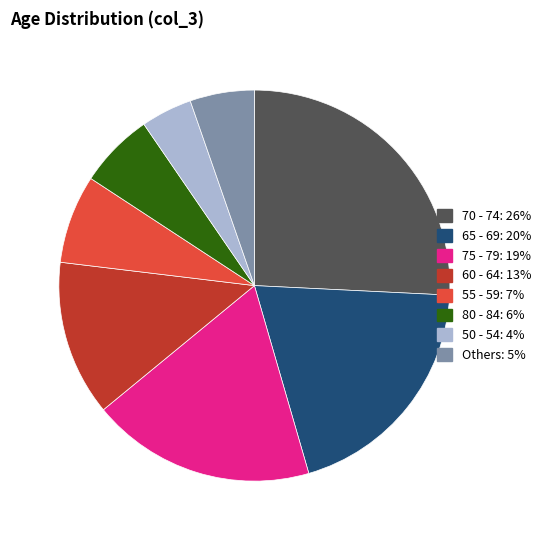

Count the number of slices in the pie.

8